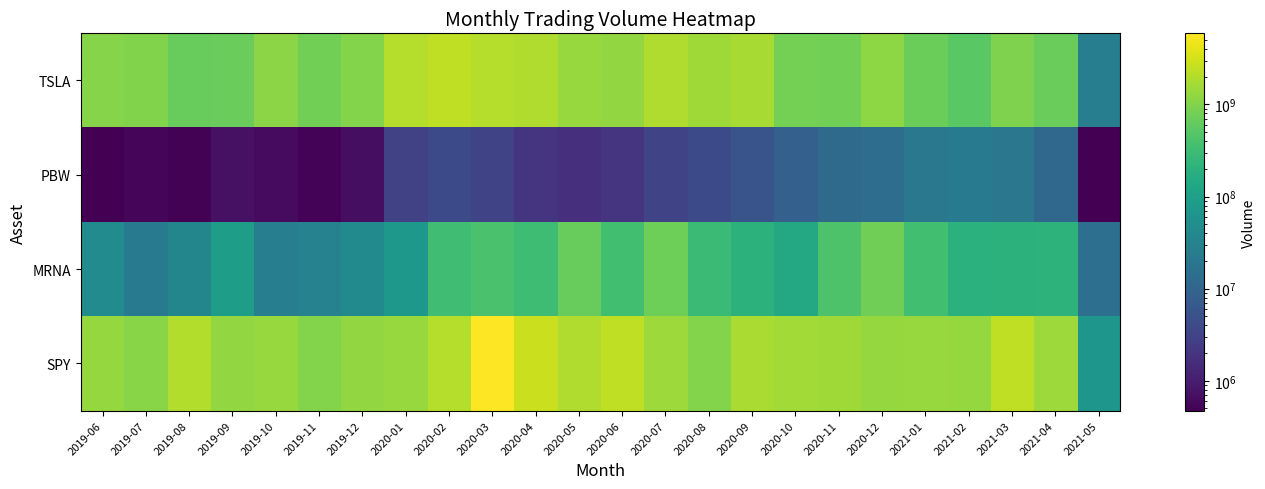

How many series are shown in this chart?

4